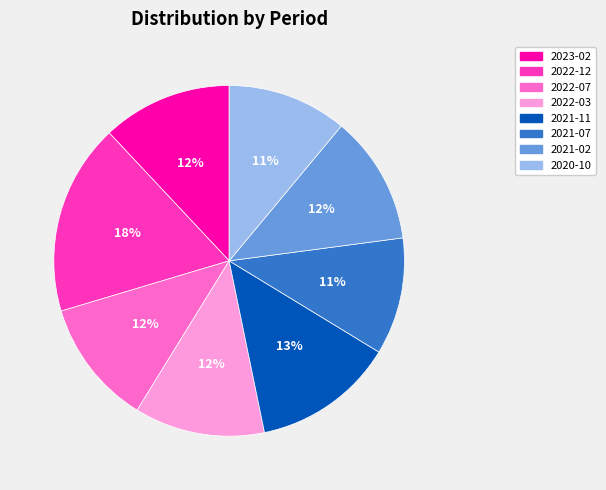

Approximately how many times larger is the value at 2021-11 compared to 2020-10?

1.2